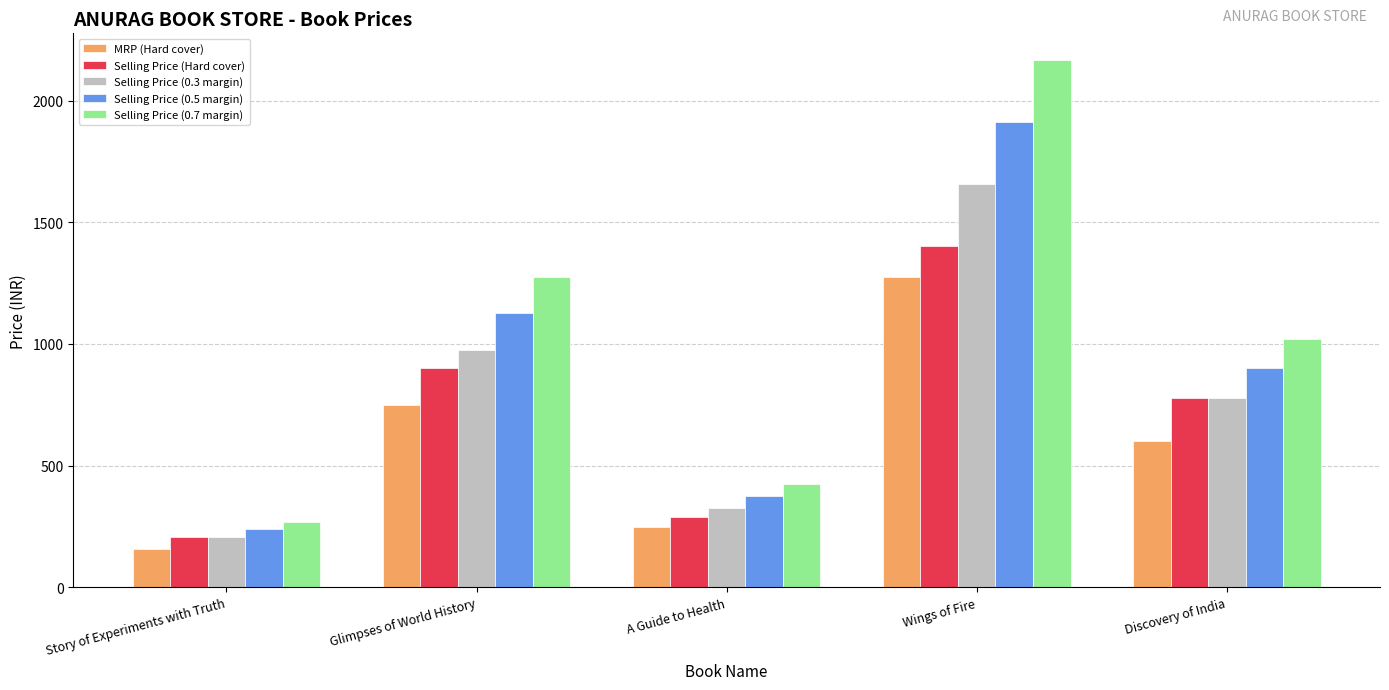

What is the greatest value displayed?

2167.9